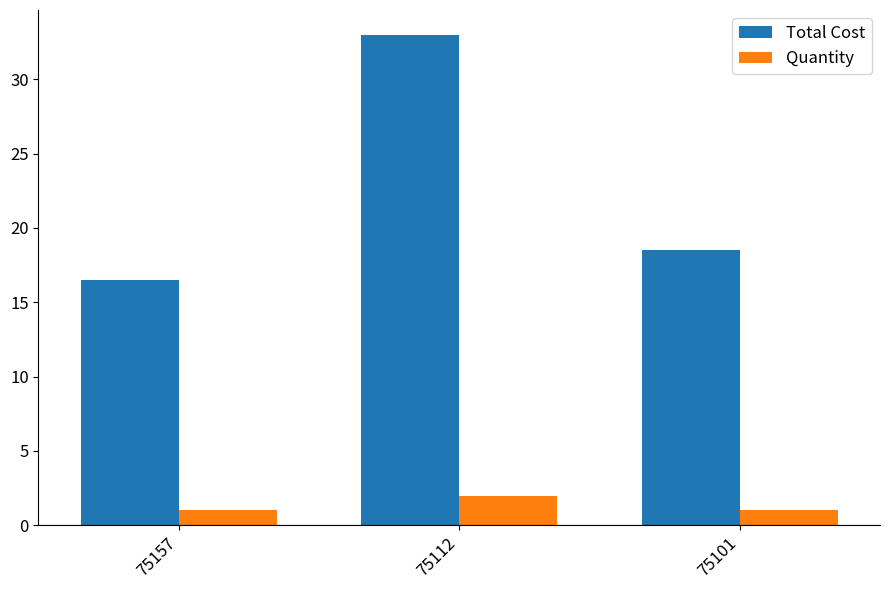

At which label does Total Cost first exceed 18?

75112